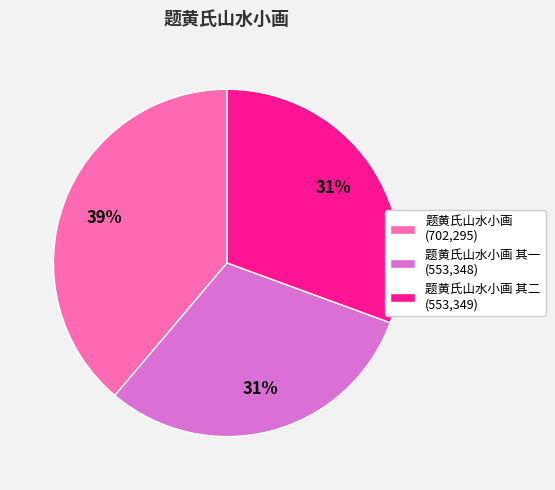

Which category has the biggest portion of the pie?

题黄氏山水小画 (702,295)